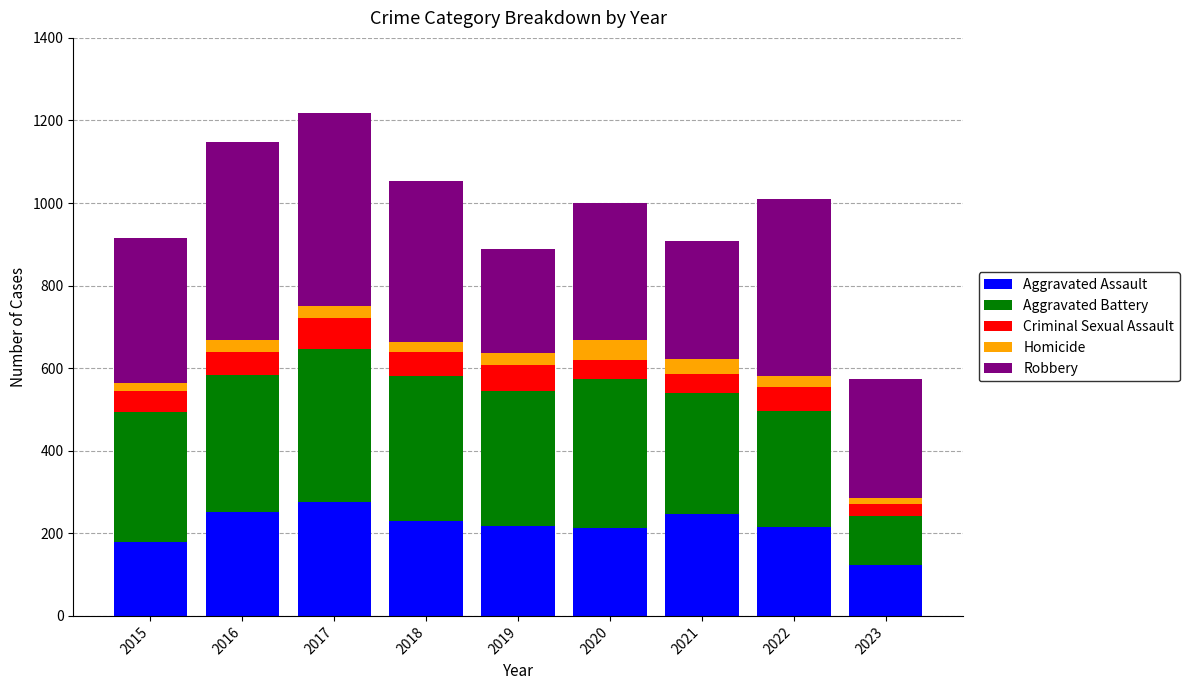

What is the total value across all series at 2020?

999